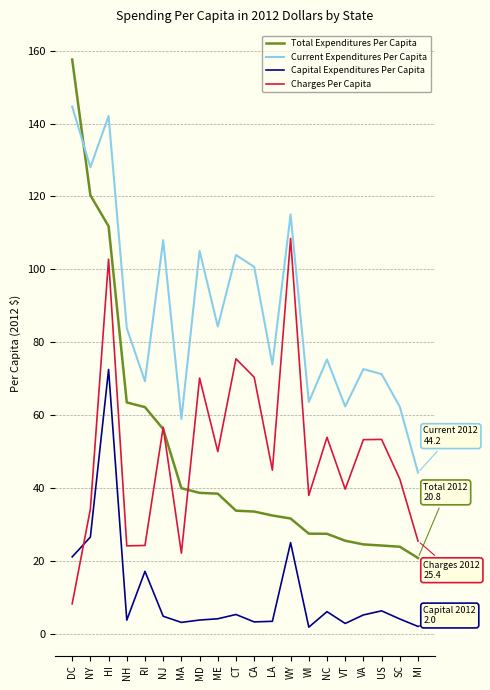

List the series in order of their peak value, lowest first.

Capital Expenditures Per Capita, Charges Per Capita, Current Expenditures Per Capita, Total Expenditures Per Capita